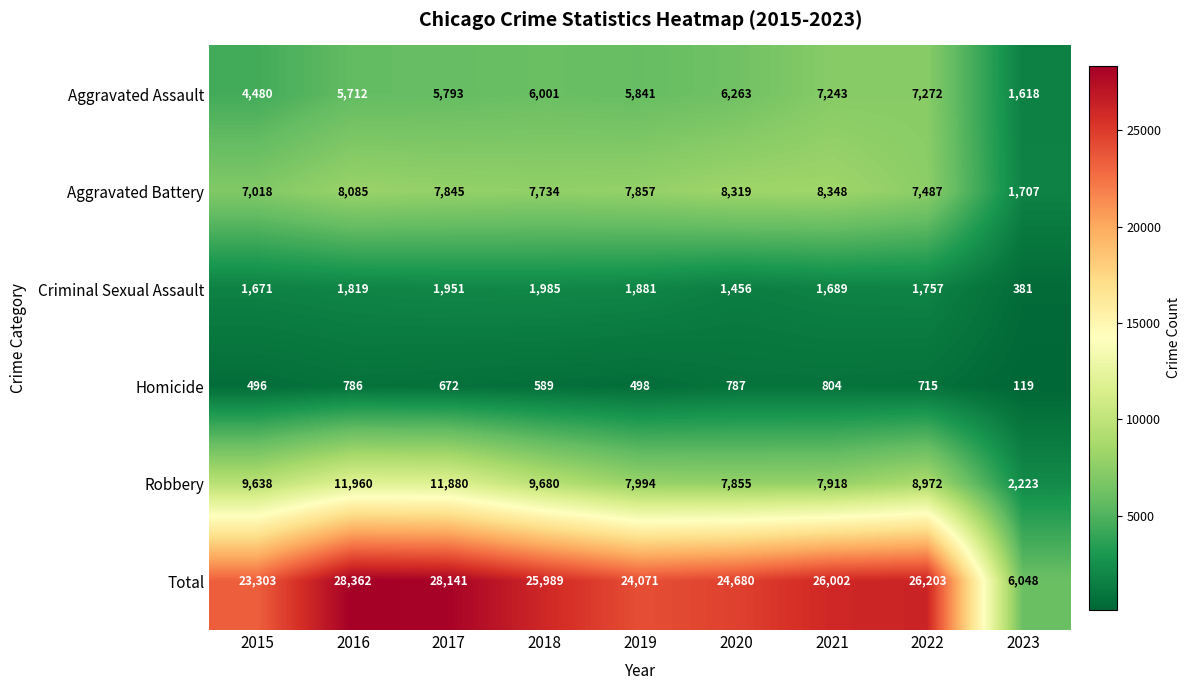

What is the difference between the maximum and second lowest values in the Homicide series?

308